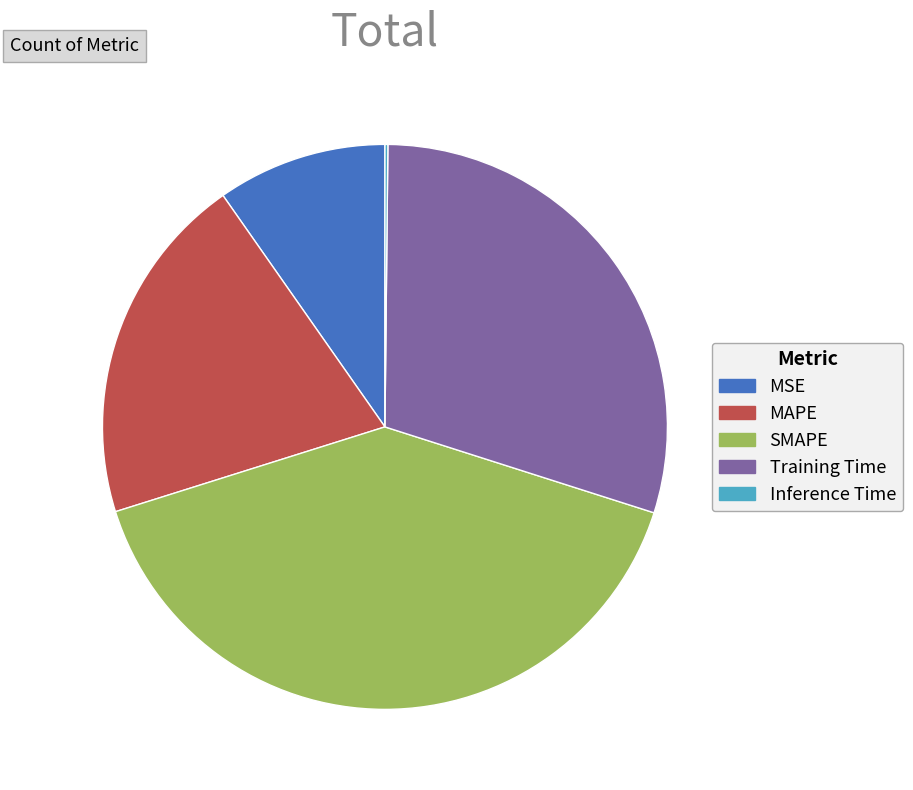

Combined, do MSE and Training Time account for over 50%?

No